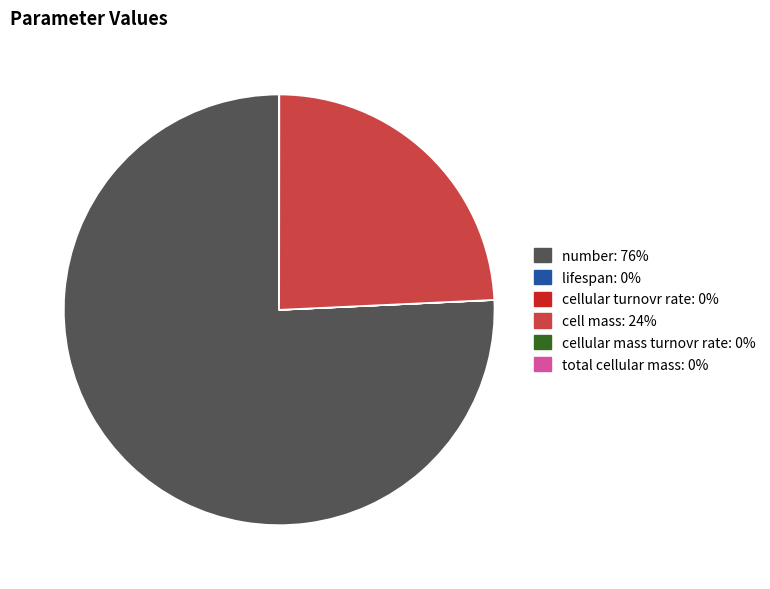

Is there any slice that represents more than half of the pie?

Yes